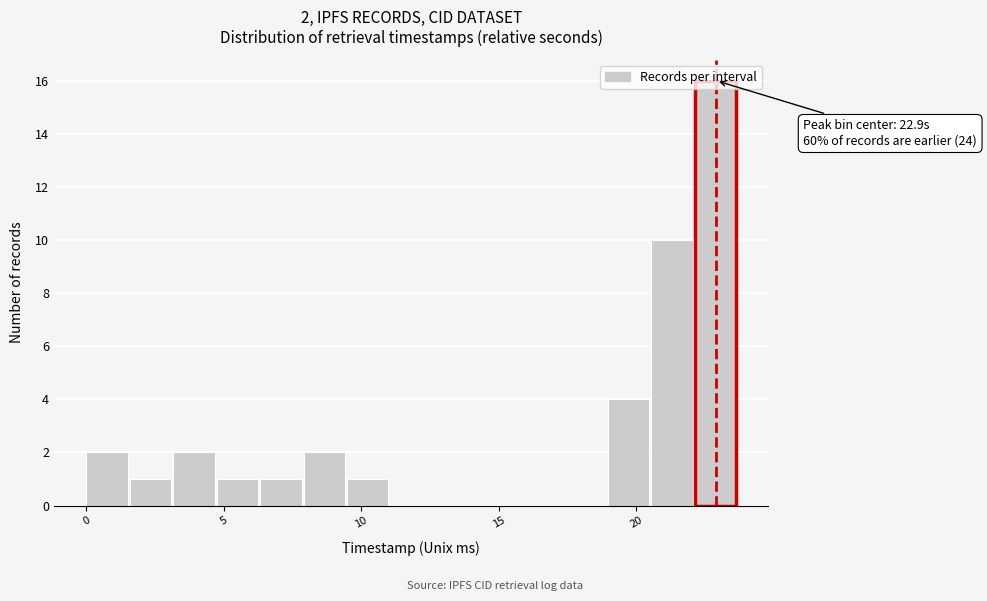

Around what value on the x-axis is the tallest bar? Give the approximate position of its centre, as read against the axis.

23.0